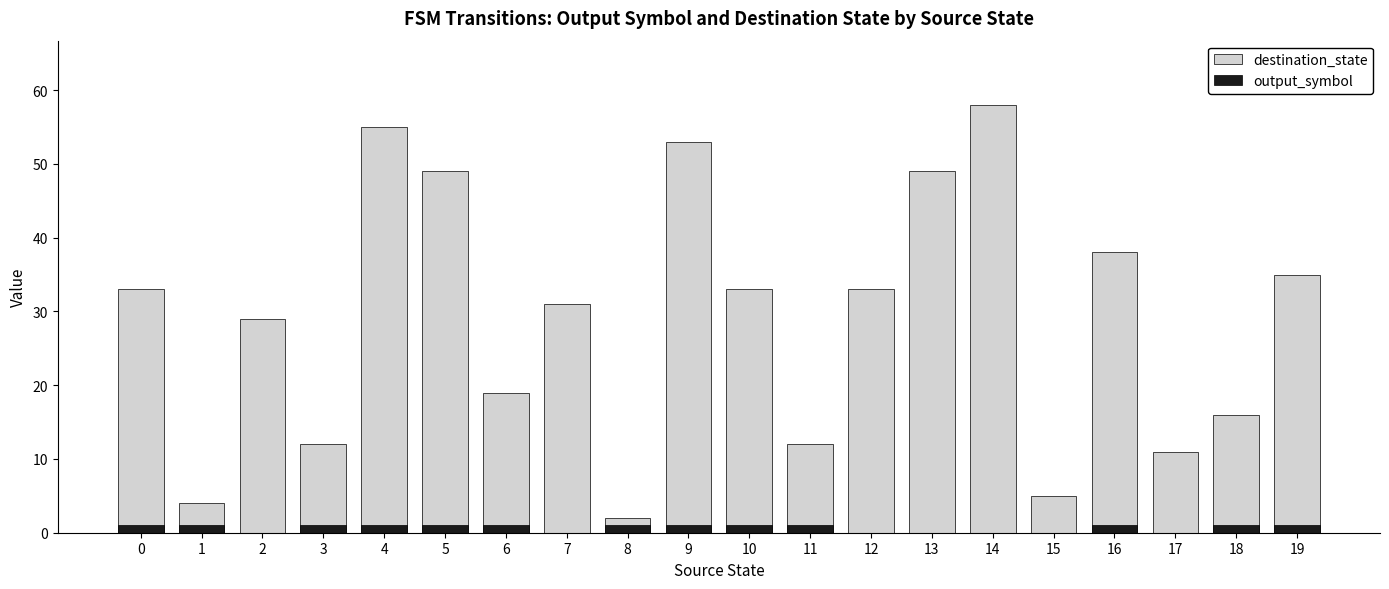

What is the average value of the destination_state series?

29